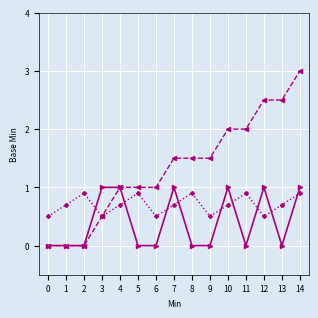

Is this an area chart (filled region under the line)?

No